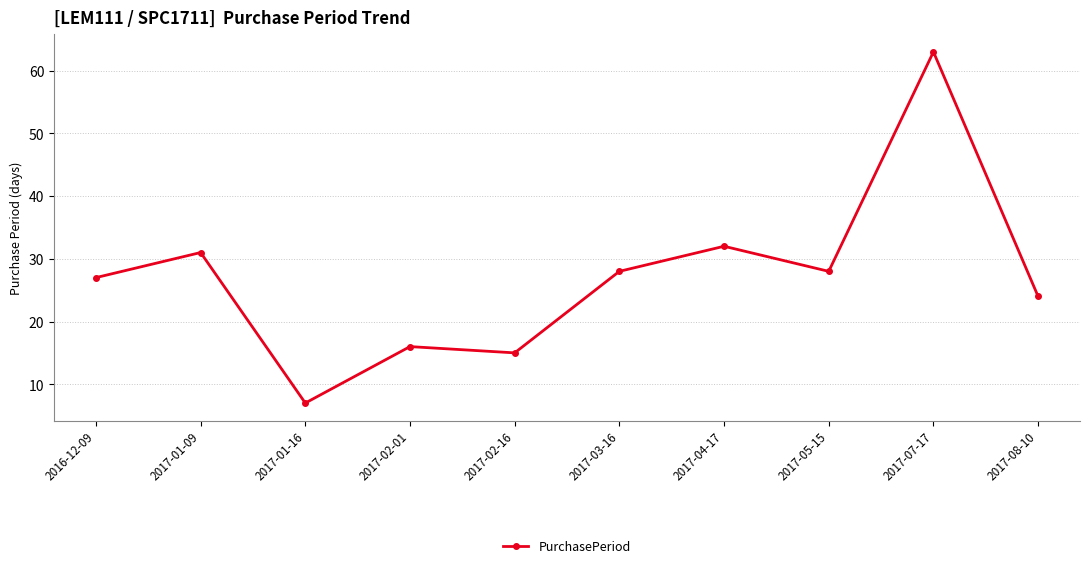

Approximately how many times larger is the value at 2017-08-10 compared to 2017-01-09?

0.8